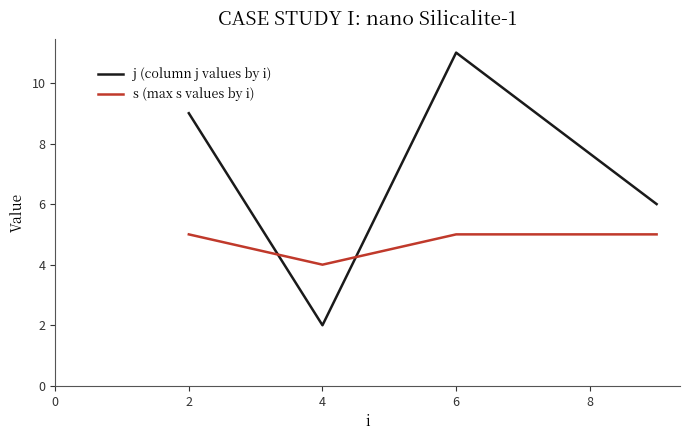

Reading left to right, what are all the values shown in this chart?

j (column j values by i): 9	2	11	6
s (max s values by i): 5	4	5	5